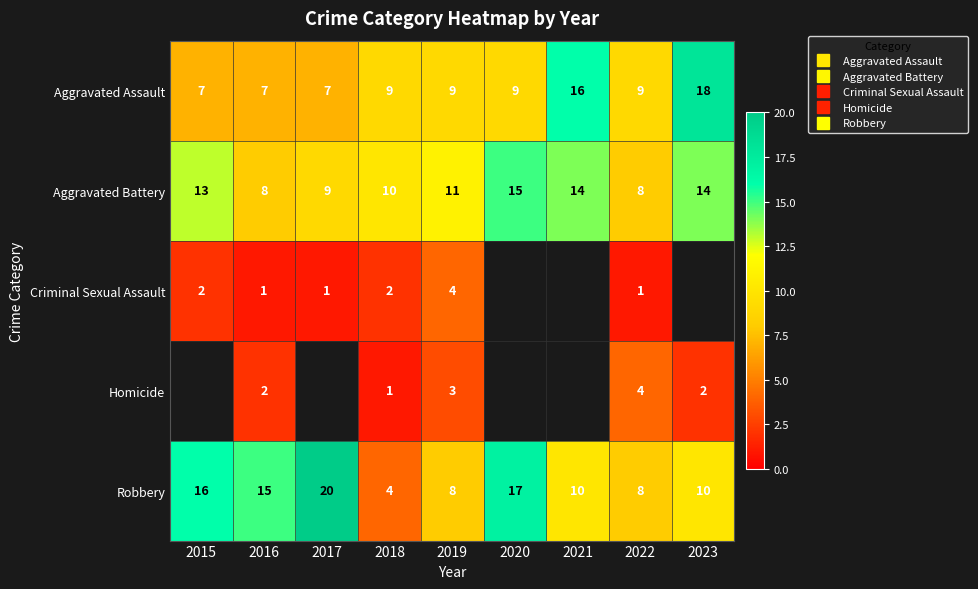

Read the Criminal Sexual Assault value at 2018.

2.0